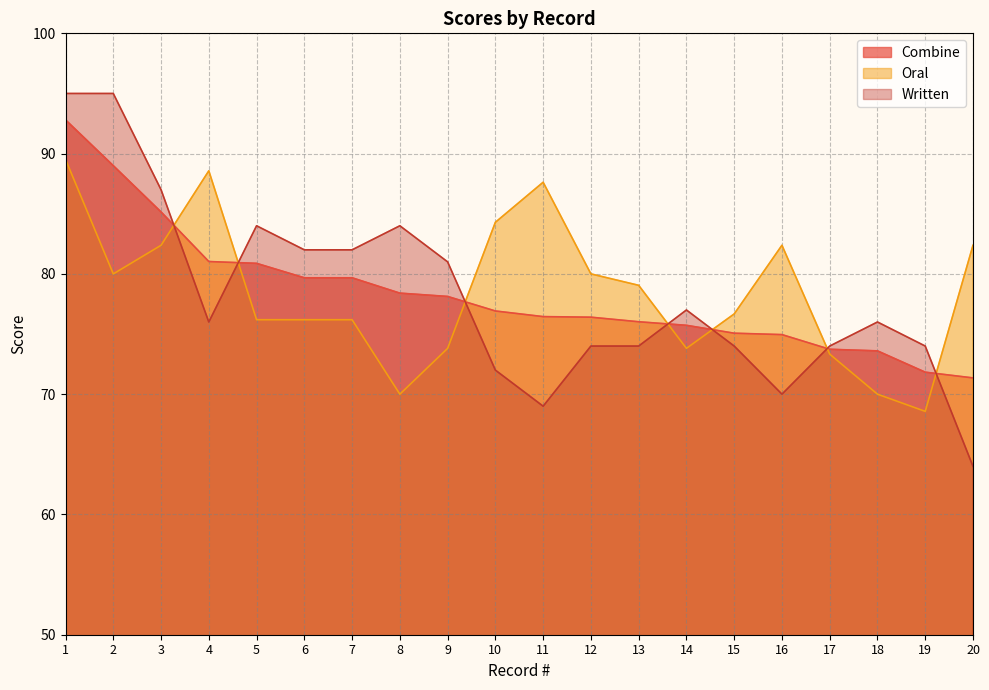

What is the total value across all series at 7?

237.9